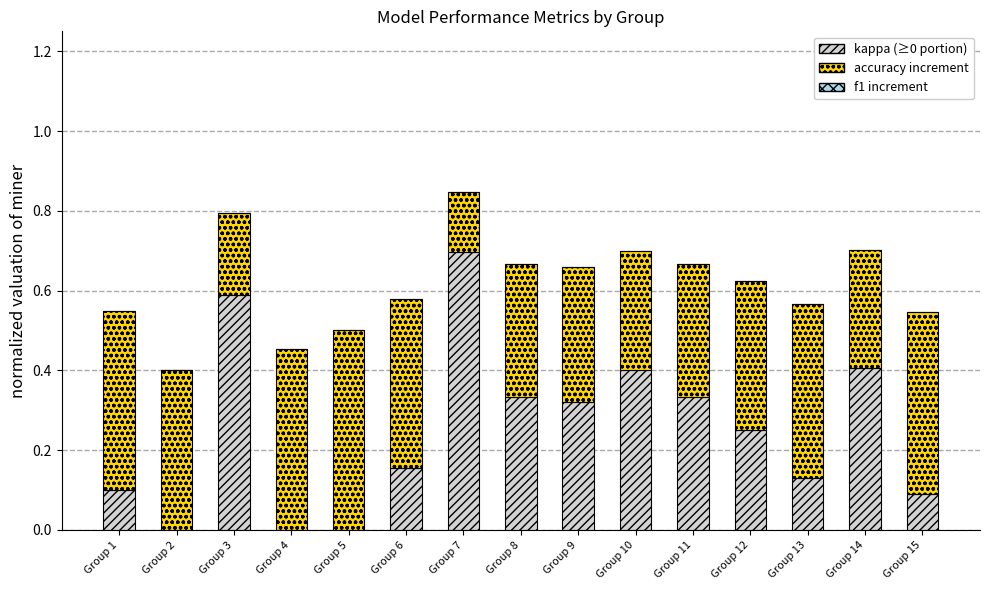

What is the total value across all series at Group 7?

0.8